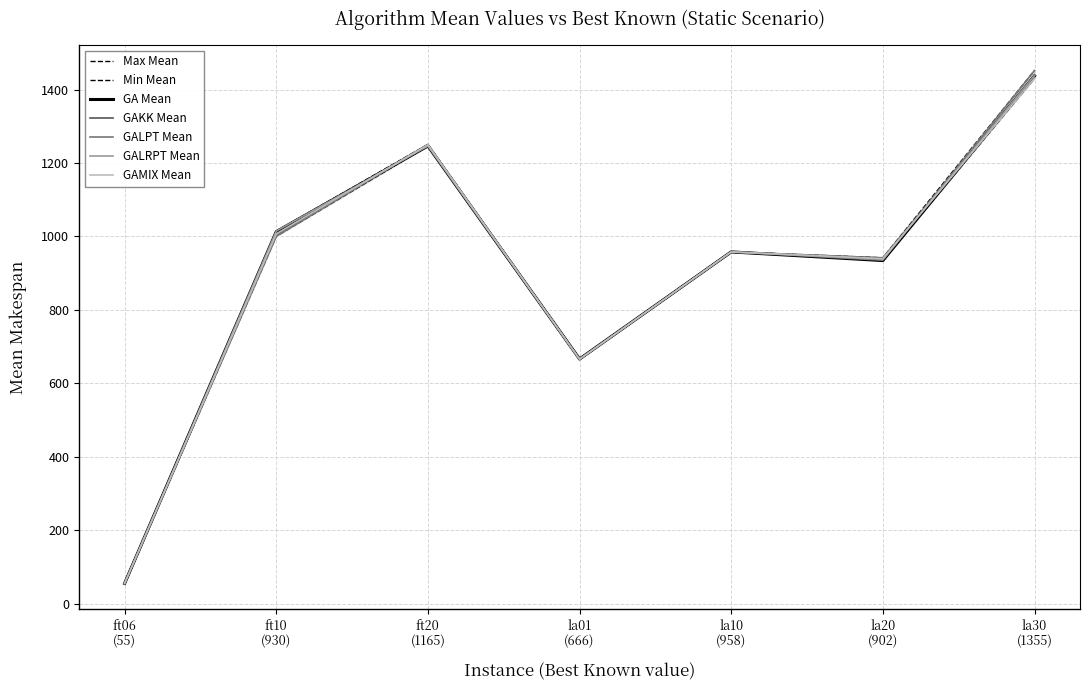

What is the lowest value of the GA Mean series?

55.5